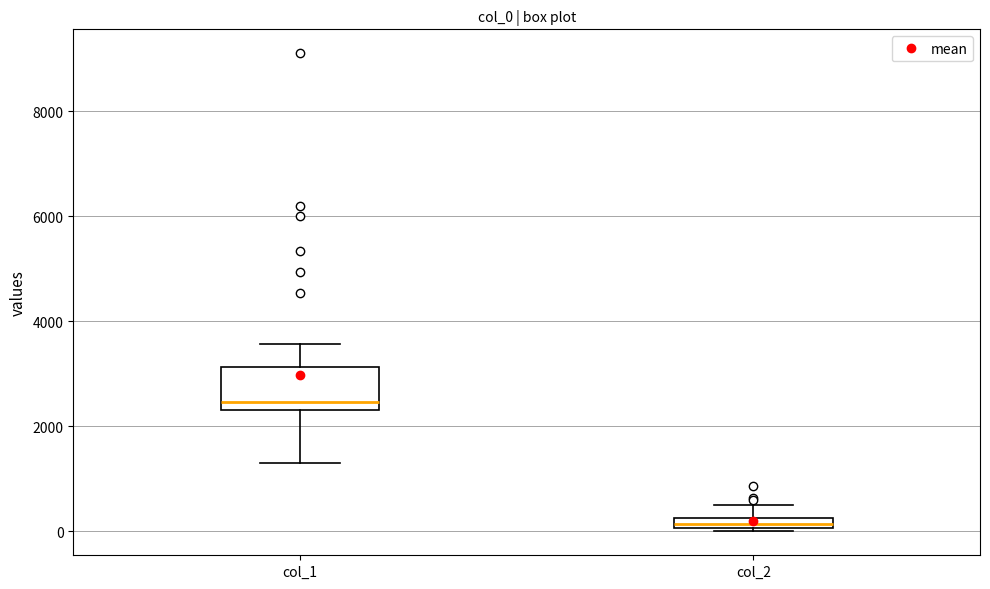

Where is the upper edge of the box for col_2 on the y-axis? The values are not printed on the chart, so give them approximately, as read against the axis.

200